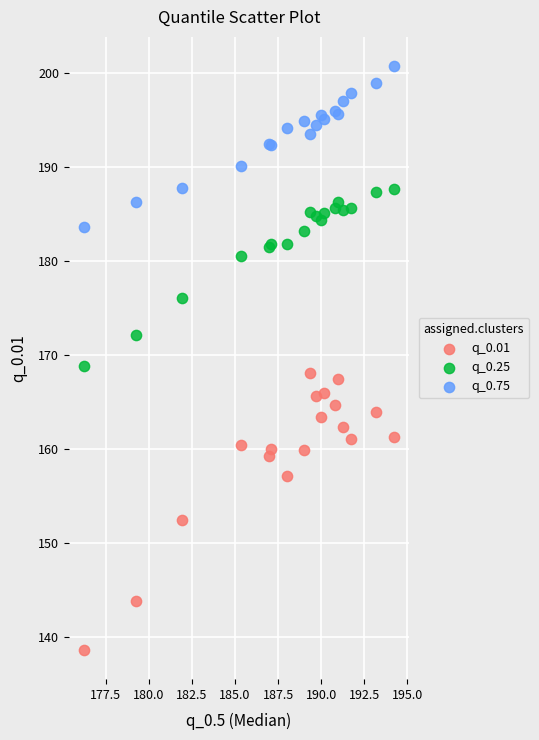

Which series reaches the minimum Y coordinate?

q_0.01